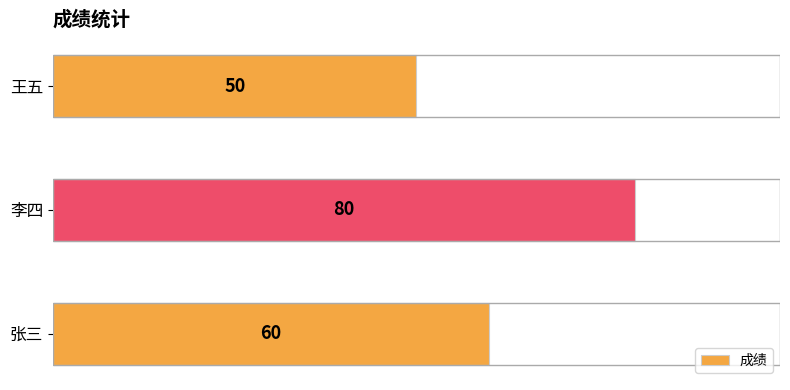

Reading bottom to top, list all the values displayed in this chart.

60	80	50